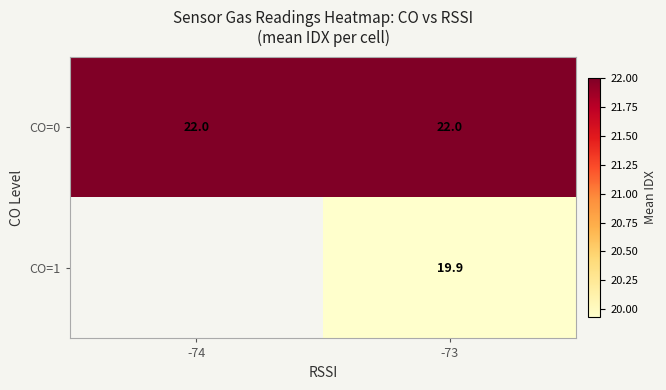

What is the average value of the CO=0 series?

22.0